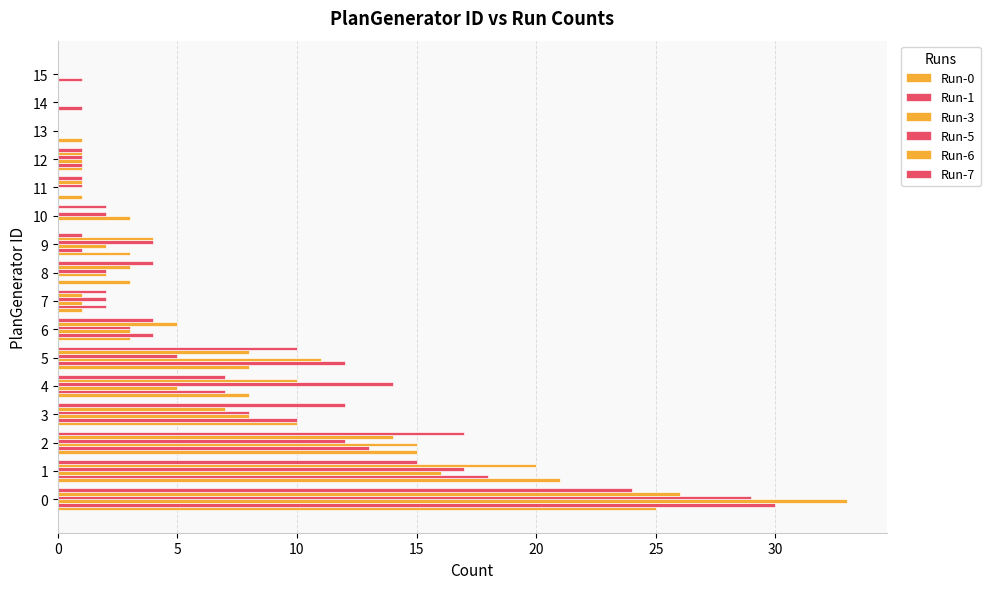

Count the number of categories in the chart.

16